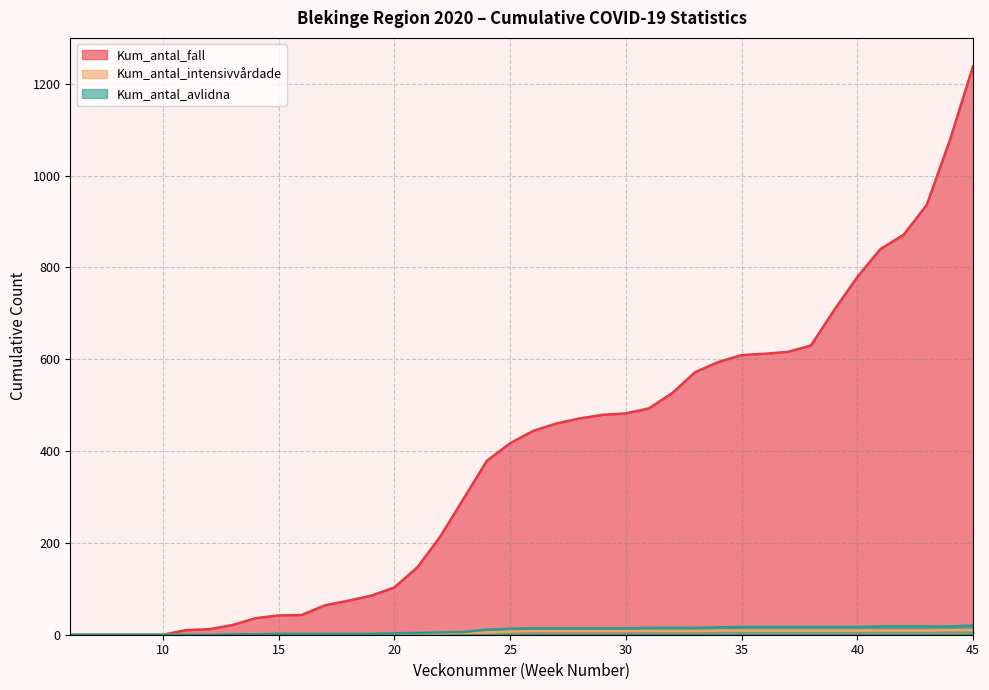

Reading right to left, what are all the values shown in this chart?

Kum_antal_fall: 1238	1077	936	871	840	779	707	630	616	612	609	594	572	526	493	482	479	471	460	444	417	379	297	215	147	103	85	74	64	43	42	36	21	12	10	0	0	0	0	0
Kum_antal_intensivvardade: 10	10	9	9	9	9	9	9	9	9	9	9	8	8	8	8	8	8	8	8	7	5	4	3	3	3	2	2	2	2	2	2	1	0	0	0	0	0	0	0
Kum_antal_avlidna: 20	18	18	18	18	17	17	17	17	17	17	16	15	15	15	14	14	14	14	14	13	11	6	5	4	3	2	2	2	2	2	1	1	0	0	0	0	0	0	0